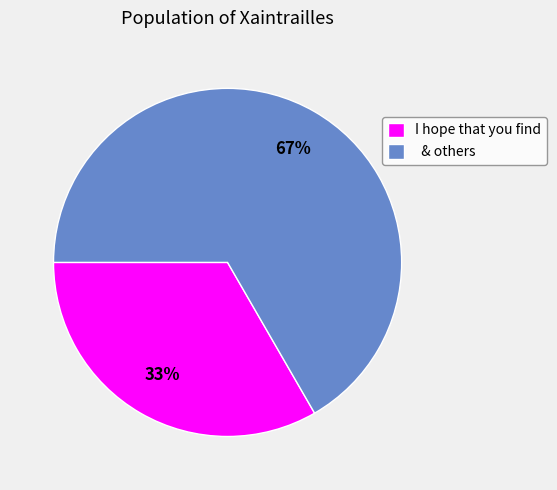

Which category accounts for the majority?

& others